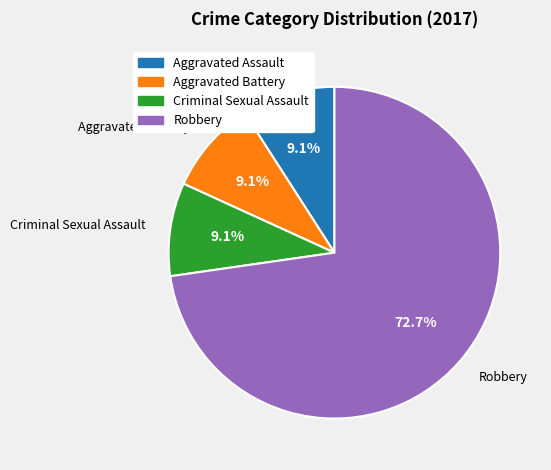

Does any single category account for the majority?

Yes